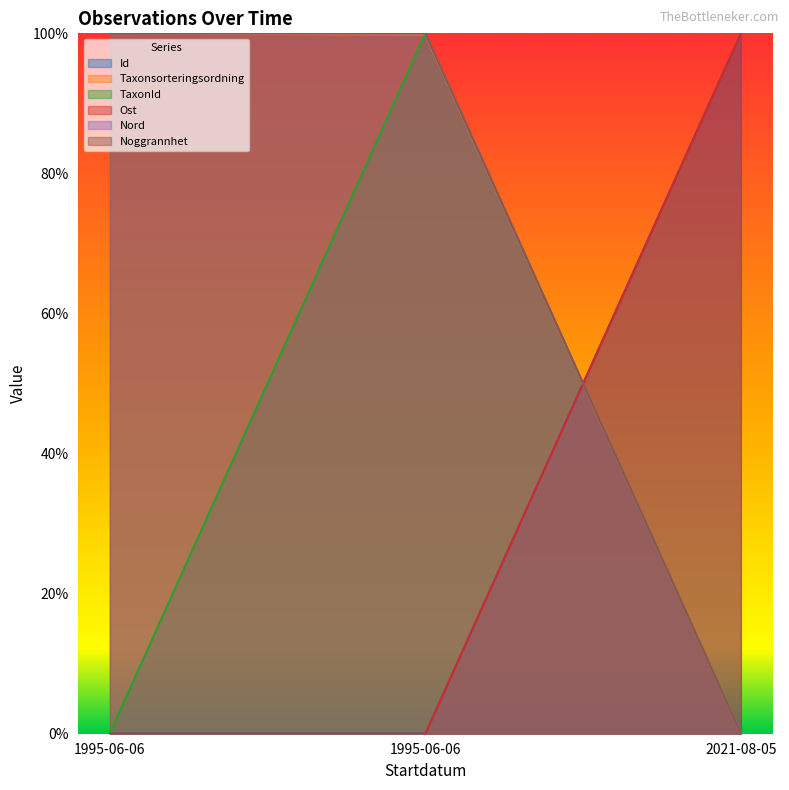

Reading left to right, what are all the values shown in this chart?

Id: 1995-06-06=0.0	1995-06-06=0.0	2021-08-05=1.0
Taxonsorteringsordning: 1995-06-06=1.0	1995-06-06=1.0	2021-08-05=0.0
TaxonId: 1995-06-06=0.0	1995-06-06=1.0	2021-08-05=0.0
Ost: 1995-06-06=0.0	1995-06-06=0.0	2021-08-05=1.0
Nord: 1995-06-06=1.0	1995-06-06=1.0	2021-08-05=0.0
Noggrannhet: 1995-06-06=1.0	1995-06-06=1.0	2021-08-05=0.0